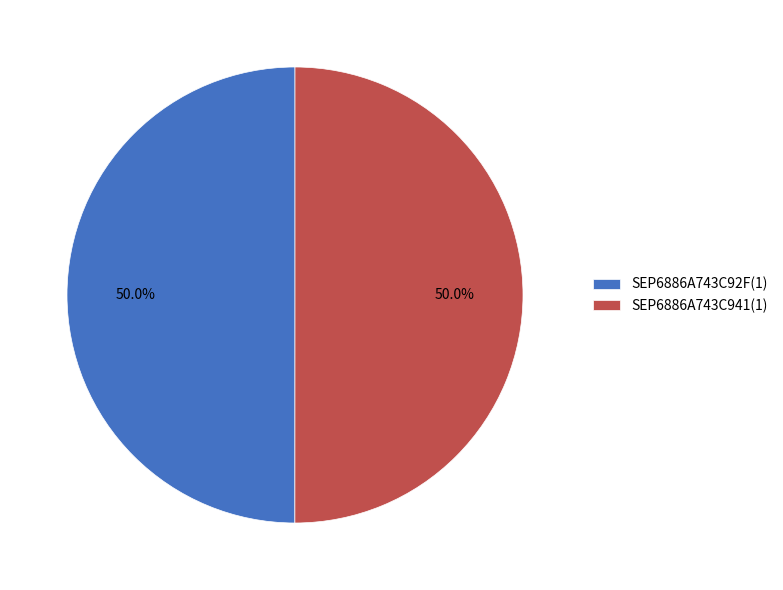

Do SEP6886A743C941(1) and SEP6886A743C92F(1) together represent more than half of the pie?

Yes